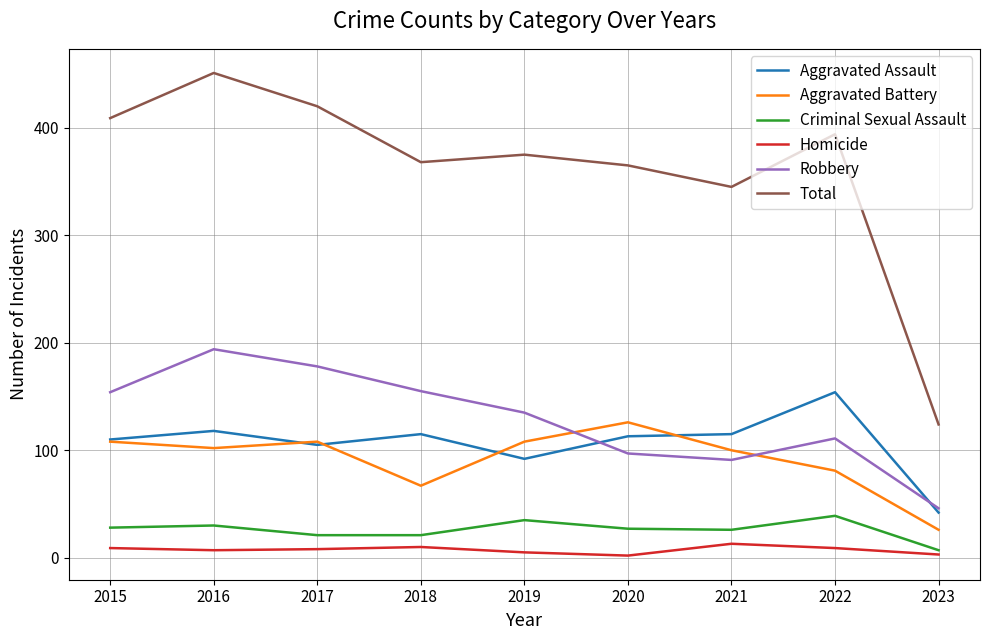

The Aggravated Assault series shows 68 at 2020. True or false?

False